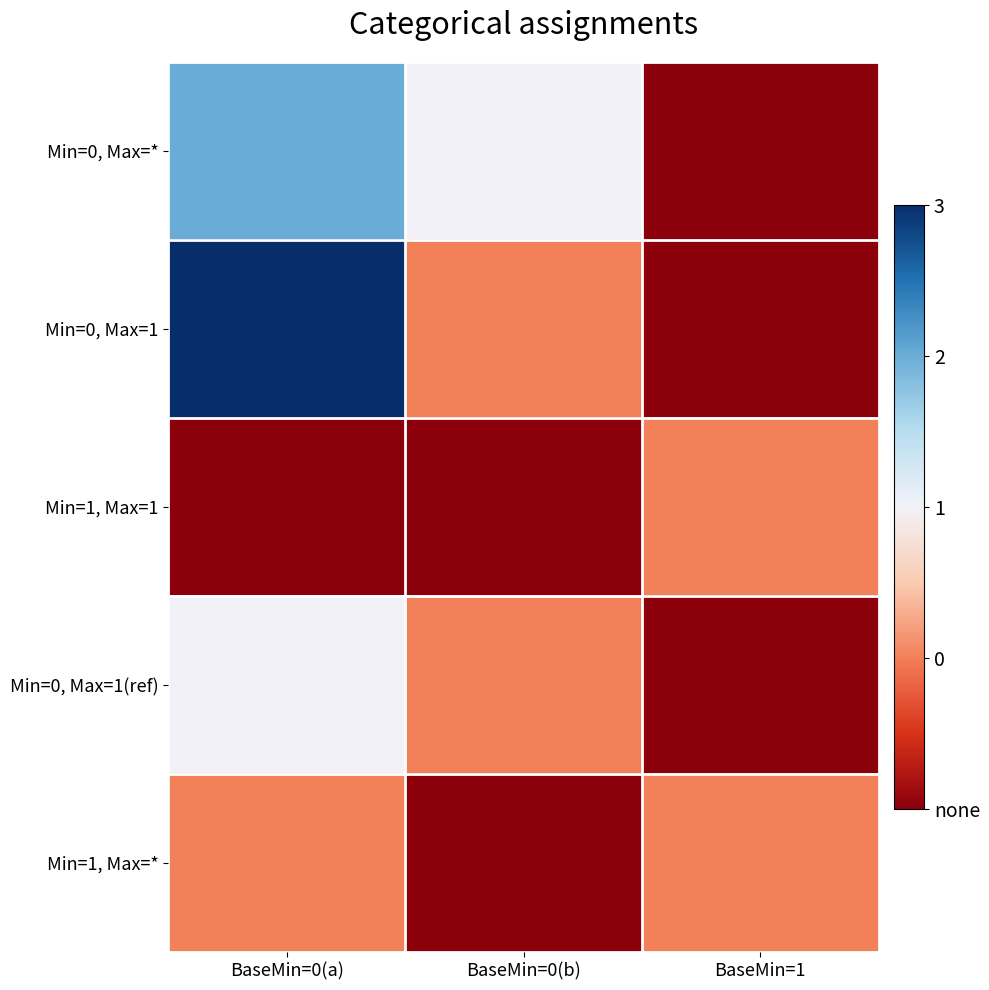

Rank the series at BaseMin=0(b) from lowest to highest value.

Min=1, Max=1, Min=1, Max=*, Min=0, Max=1, Min=0, Max=1(ref), Min=0, Max=*